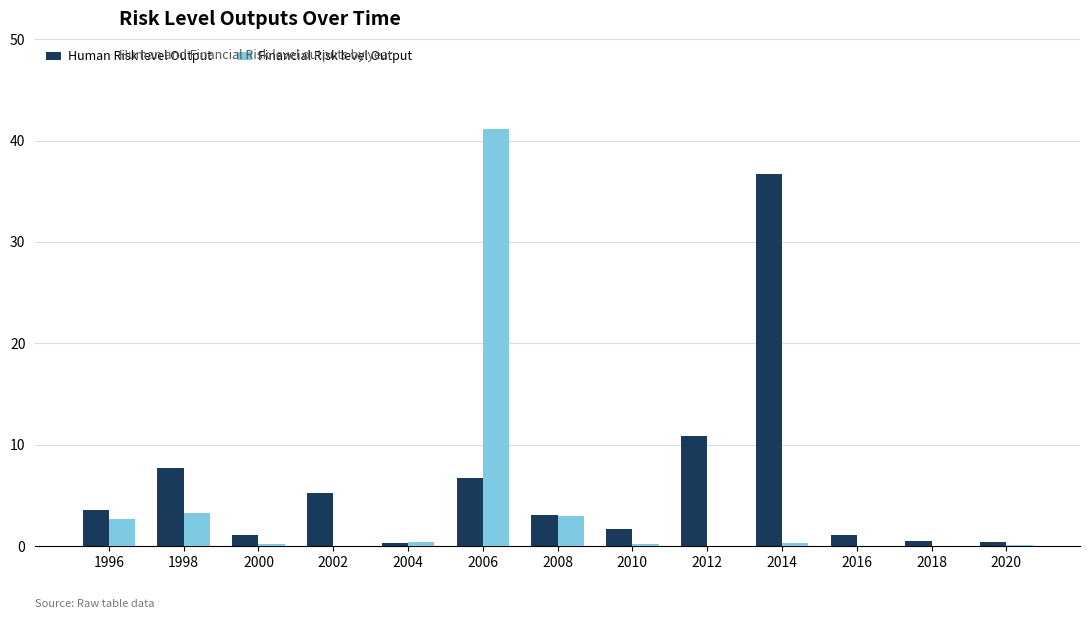

What is the sum of all Financial Risk level Output values?

51.4